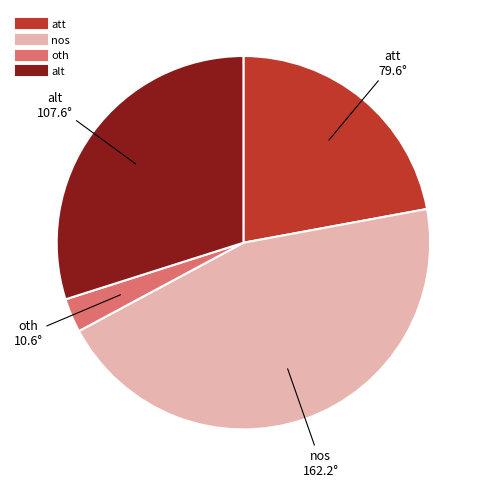

Does any single category account for the majority?

No